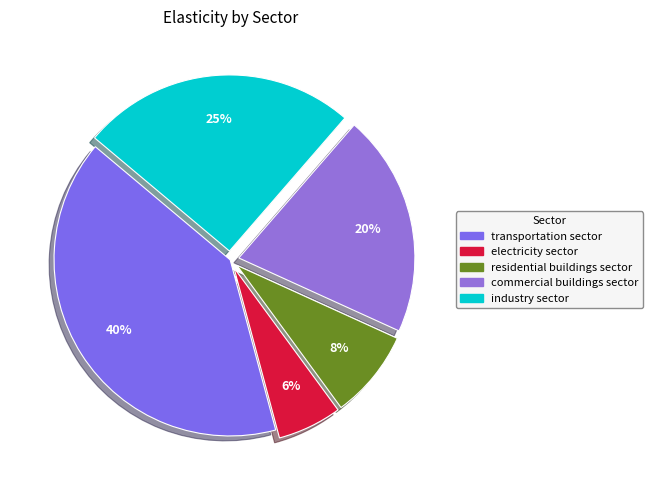

Rank the categories by value from highest to lowest.

transportation sector, industry sector, commercial buildings sector, residential buildings sector, electricity sector